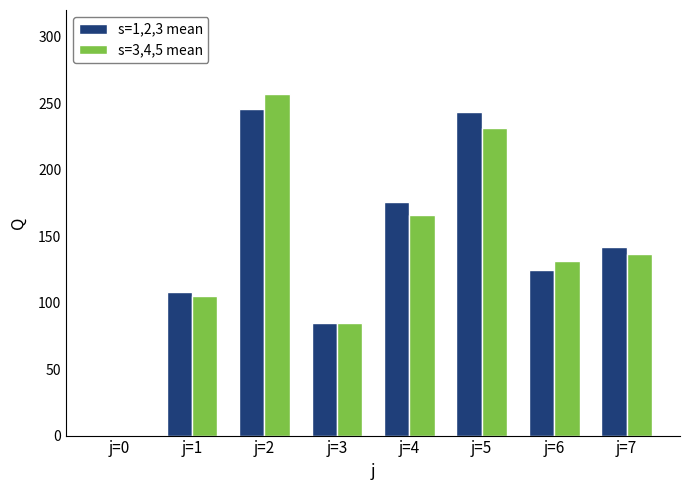

What is the sum of the s=3,4,5 mean values at j=0 and j=1?

104.7